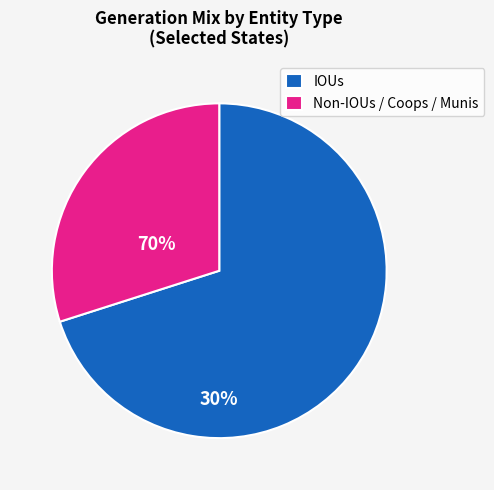

What is the ratio of the value at Non-IOUs / Coops / Munis to the value at IOUs?

0.4